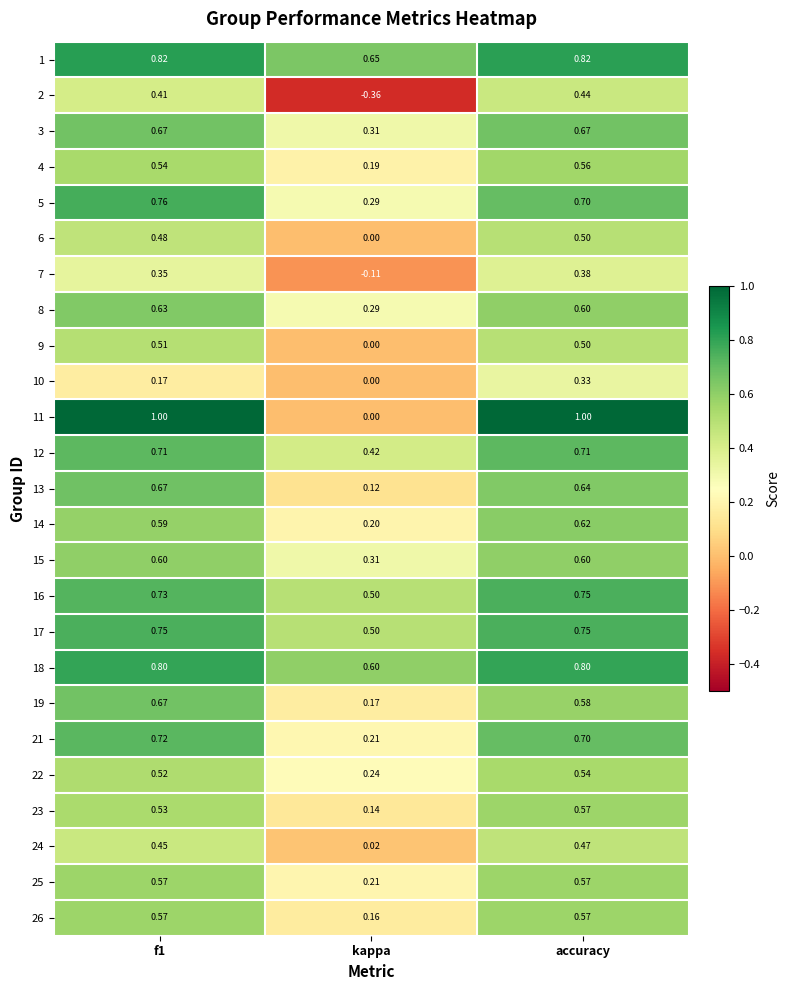

Which series has the largest total across all categories?

1